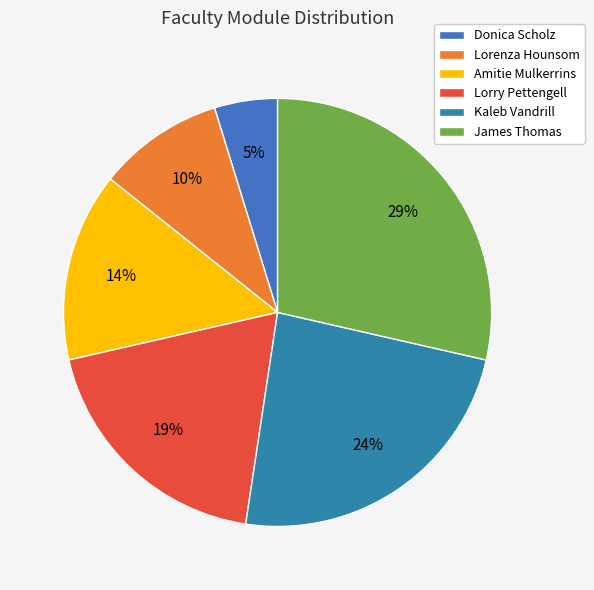

Which slice is the largest?

James Thomas